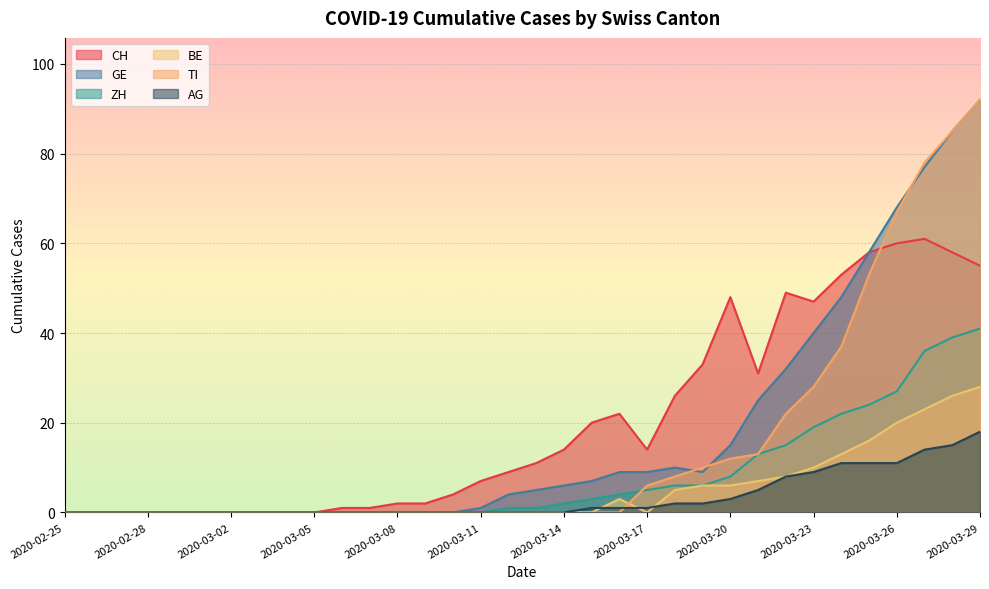

Which series has the largest total across all categories?

CH